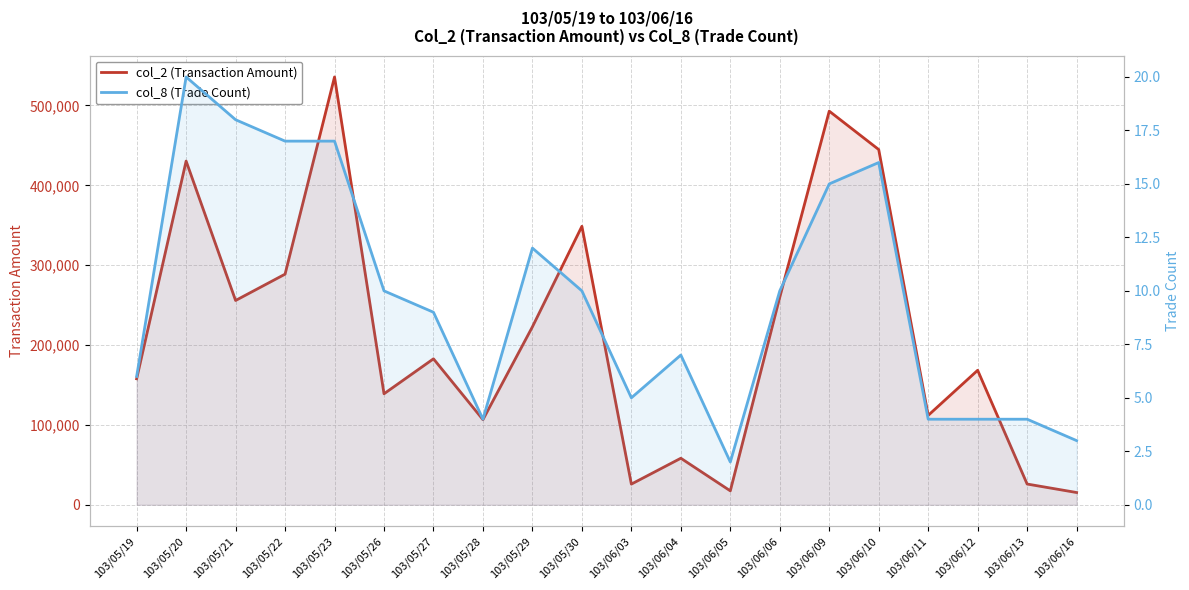

Where is col_8 (Trade Count) nearest to the value 11?

103/05/26